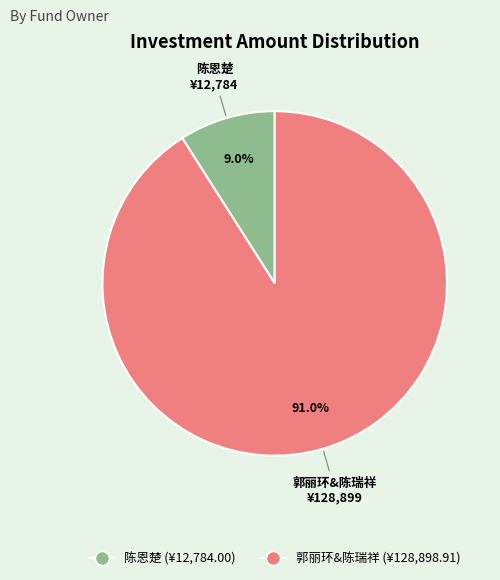

What percentage is NOT represented by 郭丽环&陈瑞祥?

9.0%